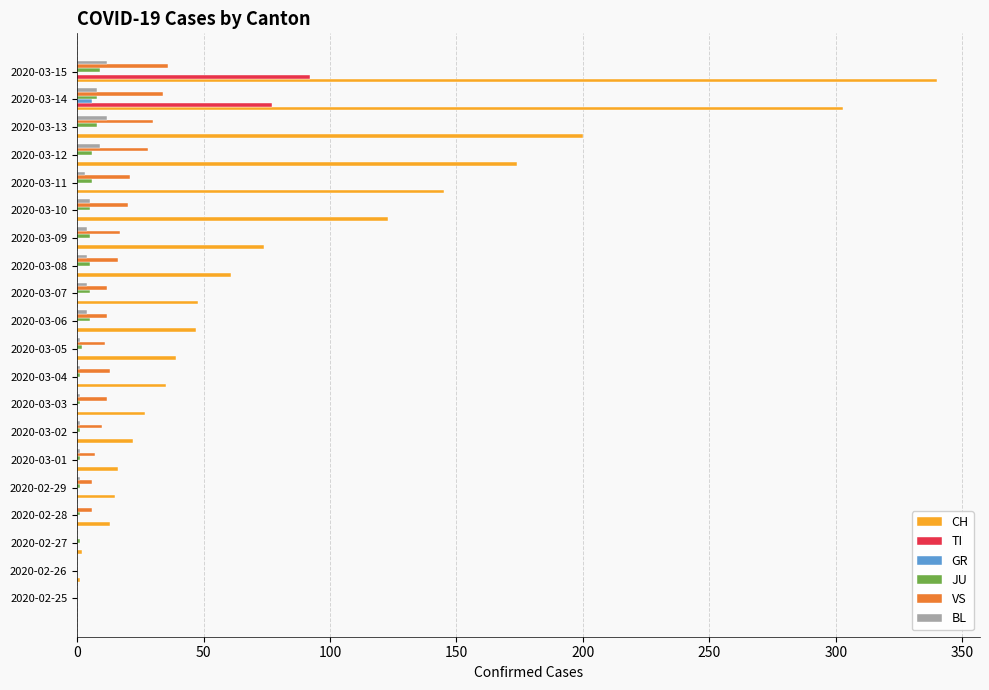

What is the sum of all VS values?

291